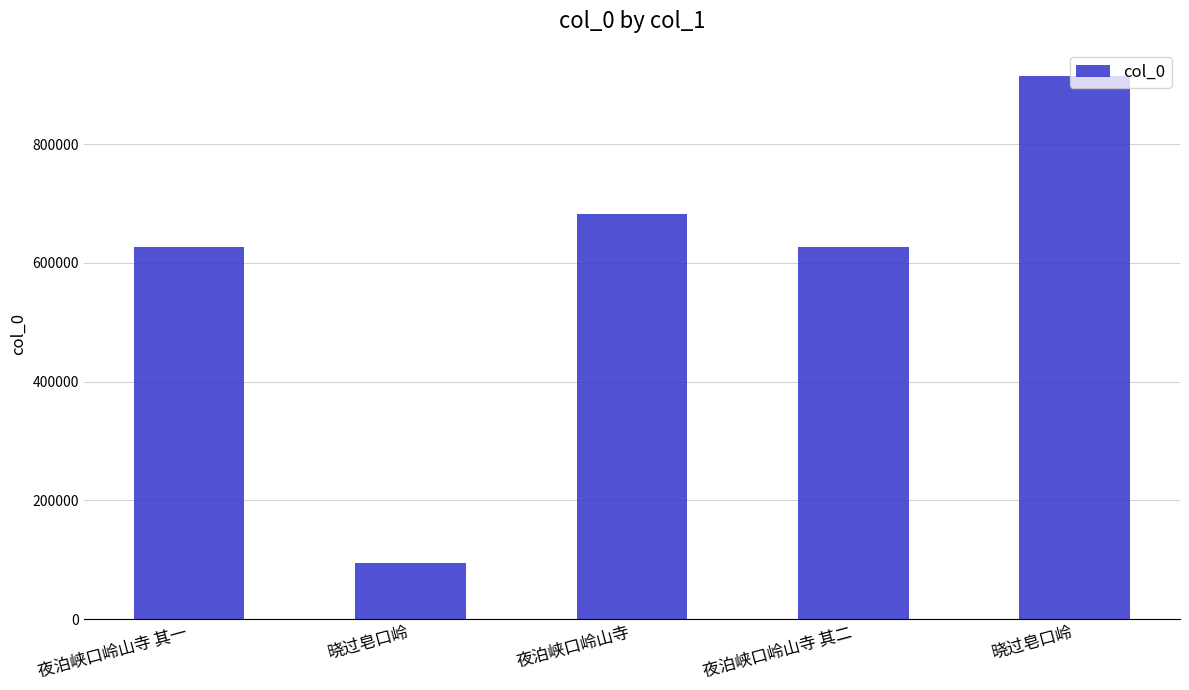

Where is the data nearest to the value 504299?

夜泊峡口岭山寺 其一